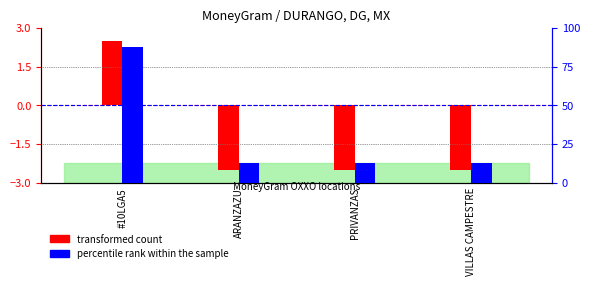

Which series has the largest total across all categories?

percentile rank within the sample